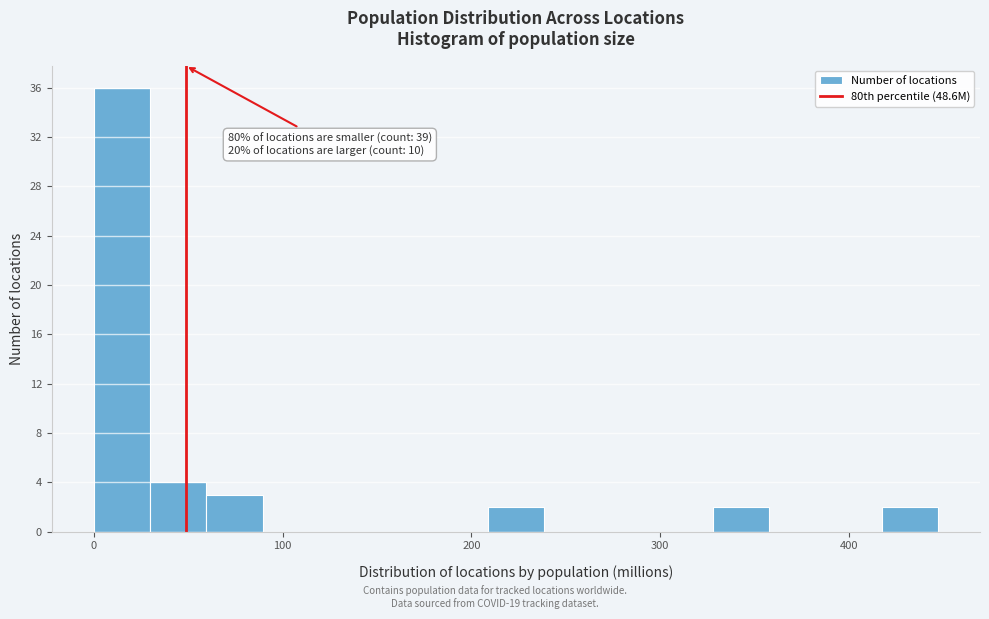

Around what value on the x-axis is the tallest bar? Give the approximate position of its centre, as read against the axis.

10